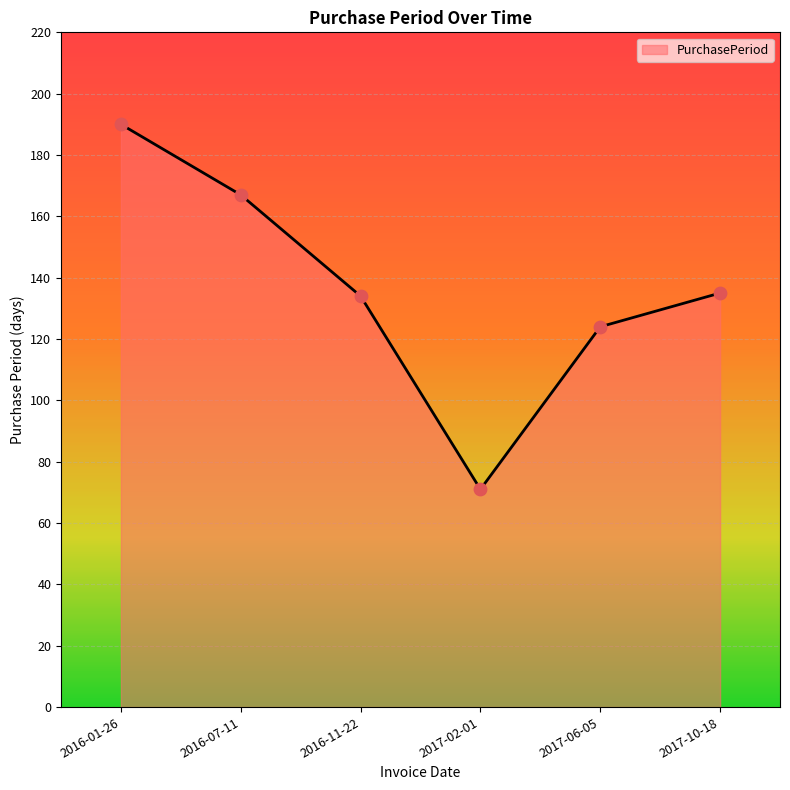

What is the ratio of the value at 2017-10-18 to the value at 2017-02-01?

1.9